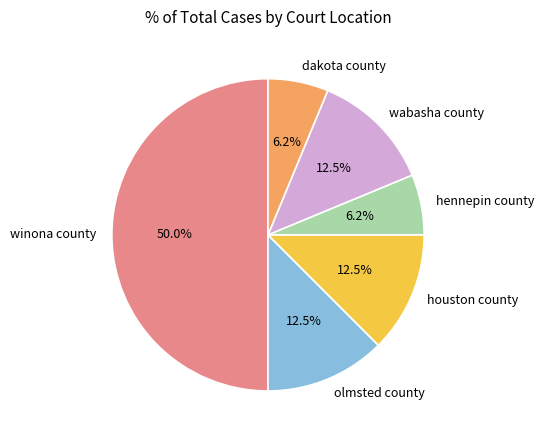

To the nearest percent, what is the difference between the largest and smallest slice percentages?

44%